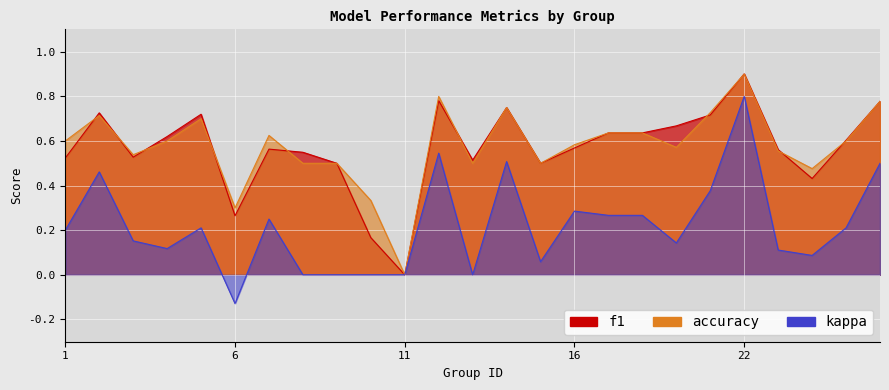

Where is the first local maximum for f1?

2